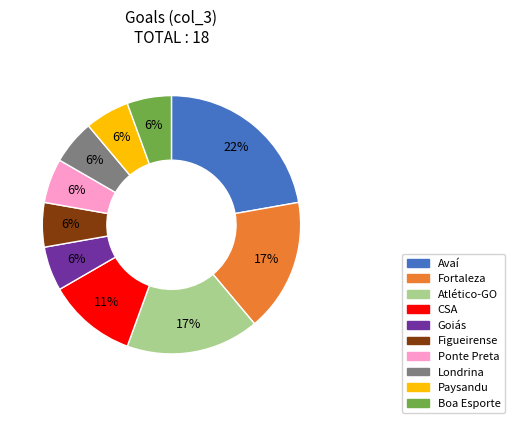

Does Londrina represent more than half of the total?

No